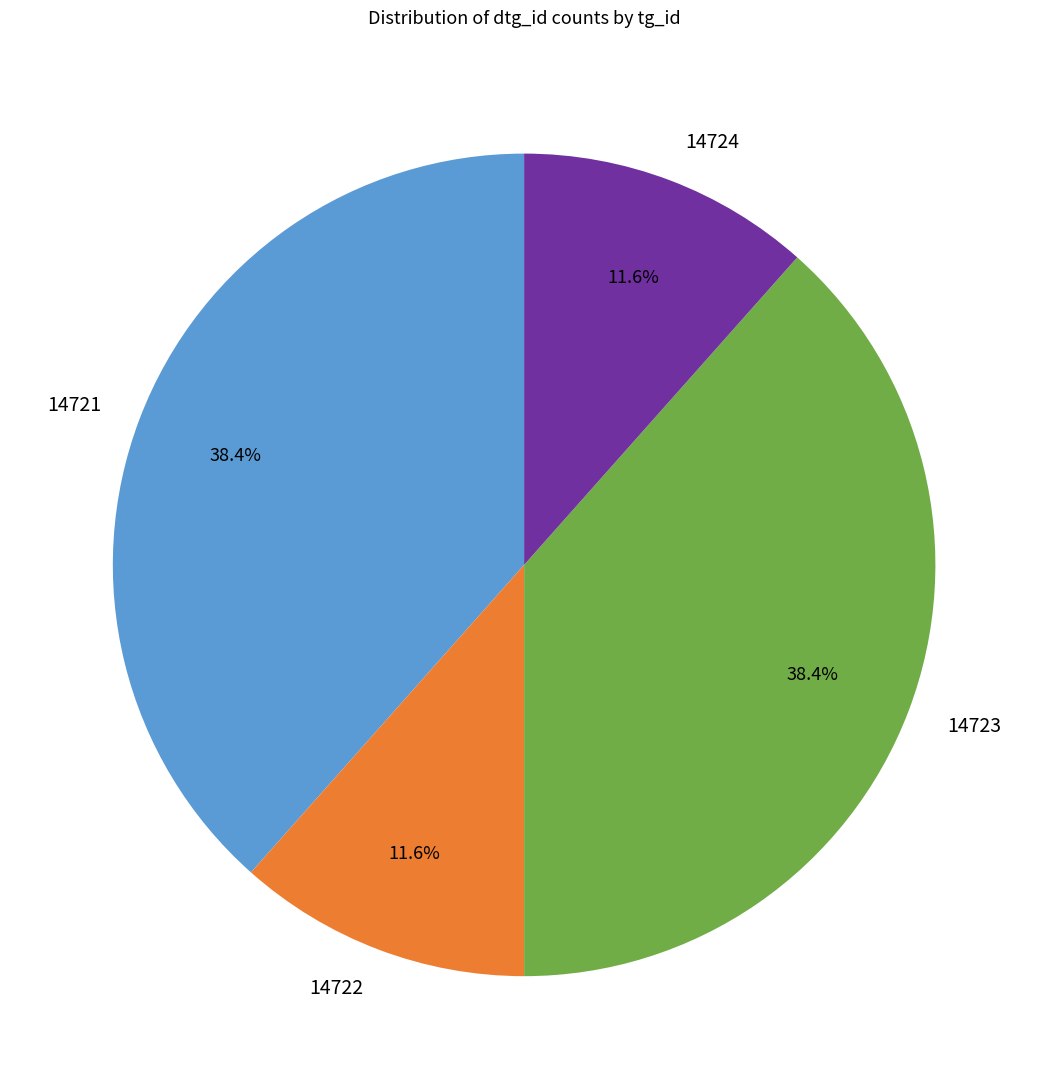

Does any single category account for the majority?

No